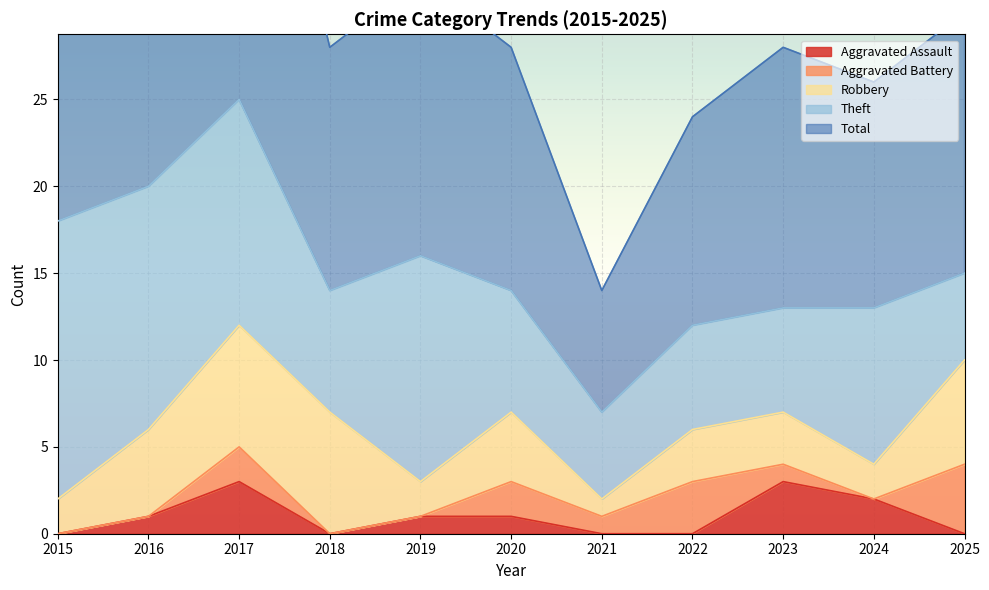

What is the maximum value for Aggravated Assault?

3